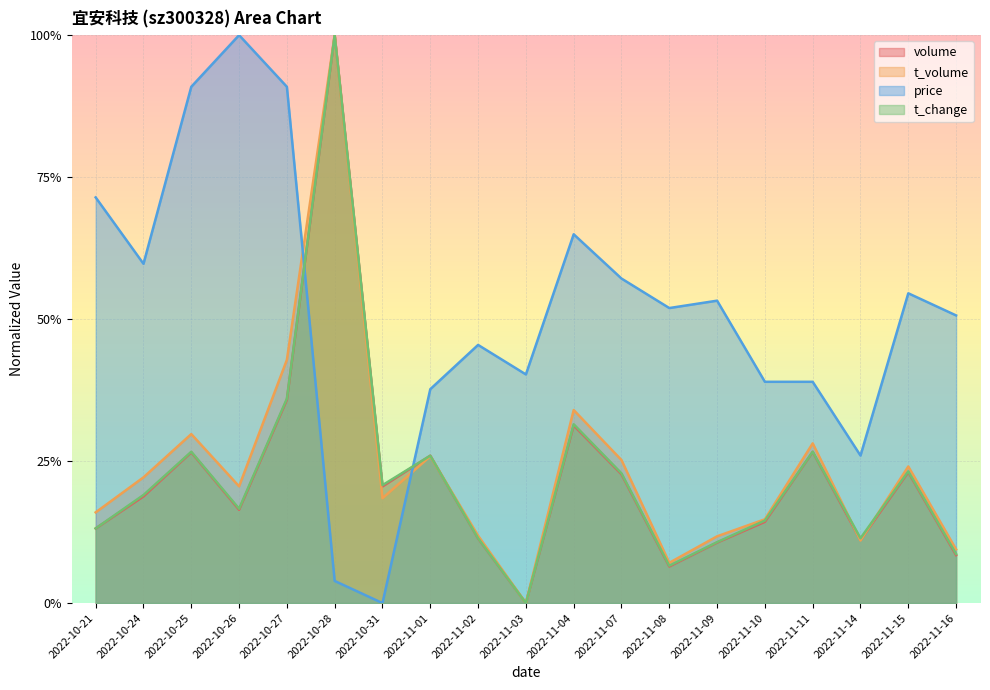

How many positive values does the t_change series have?

18